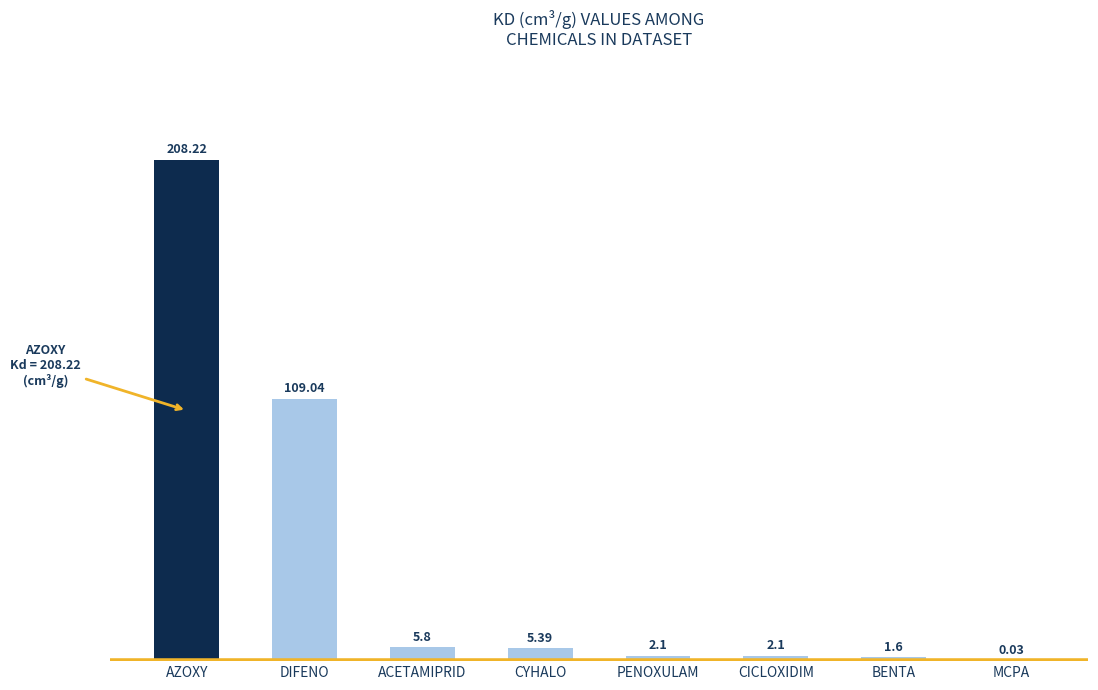

At which label does the data first exceed 5?

AZOXY